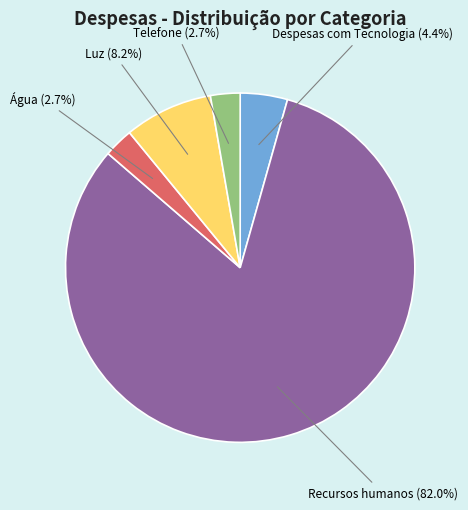

Which category has the biggest portion of the pie?

Recursos humanos